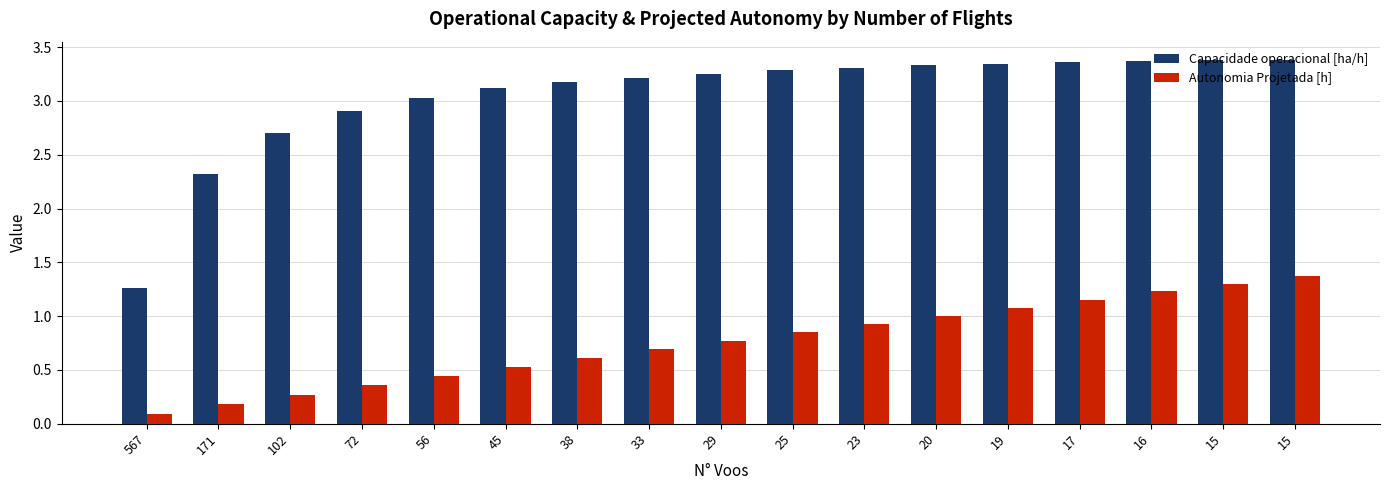

How many bars are there in total?

34